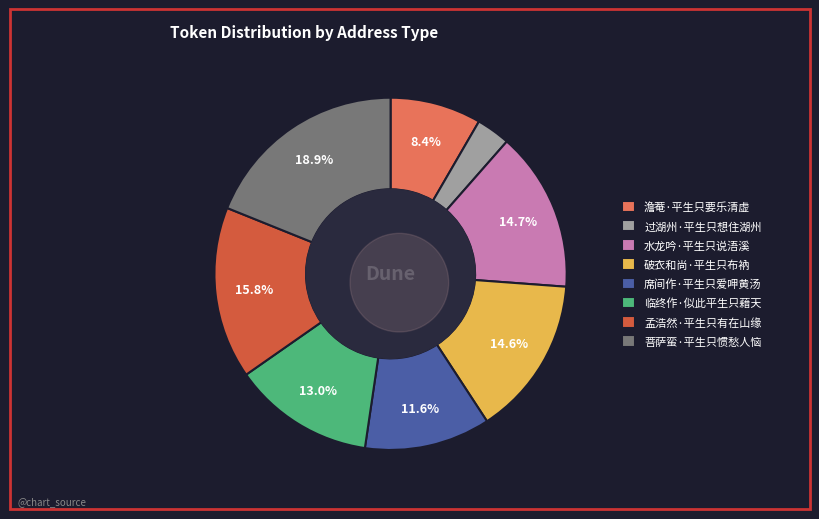

Which slice is the largest?

菩萨蛮·平生只惯愁人恼